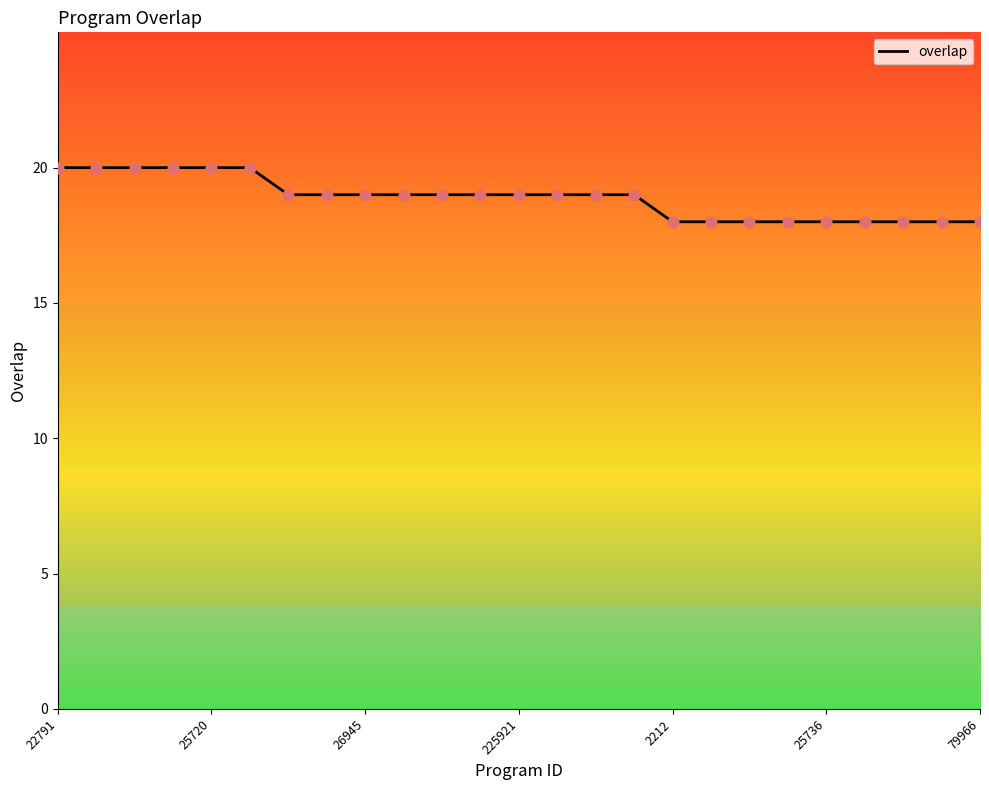

What is the minimum value shown in the chart?

18